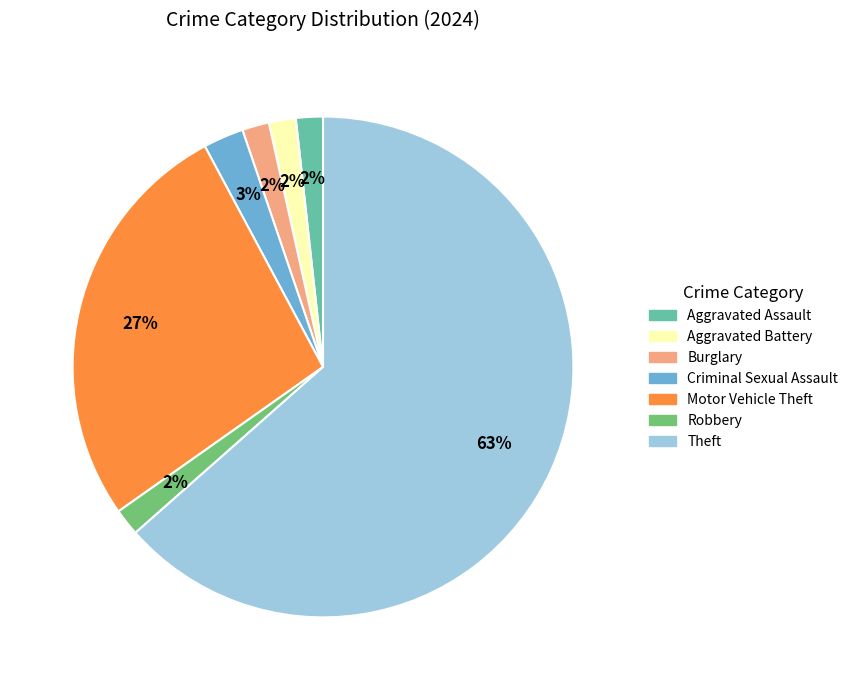

Is there a majority slice in this chart?

Yes